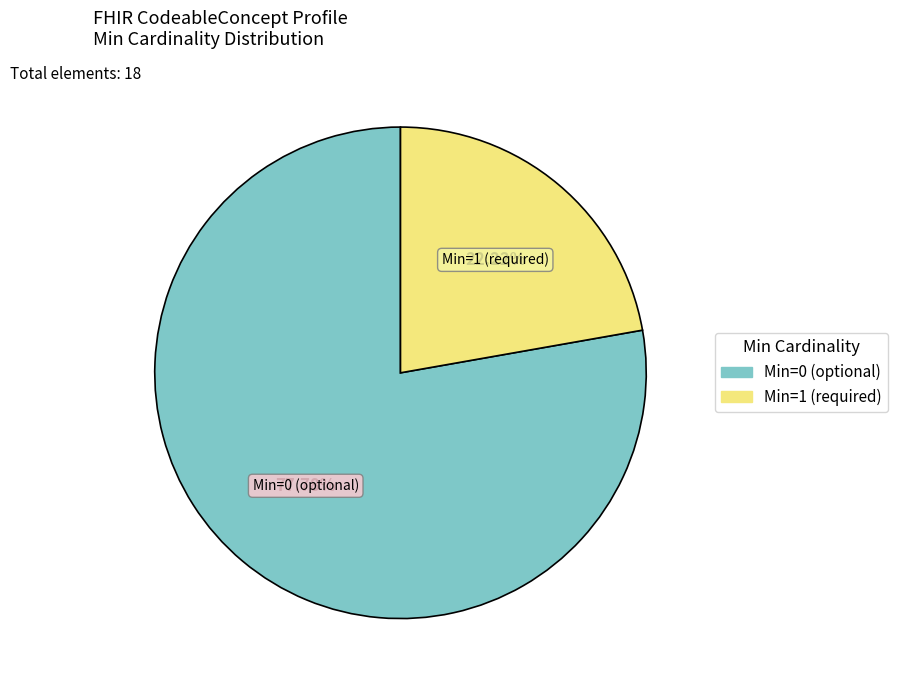

Does any single category account for the majority?

Yes